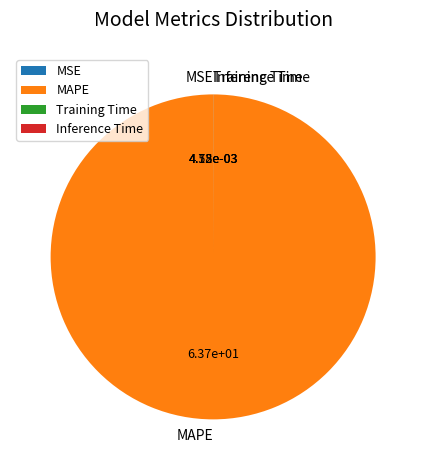

Does MAPE represent more than half of the total?

Yes